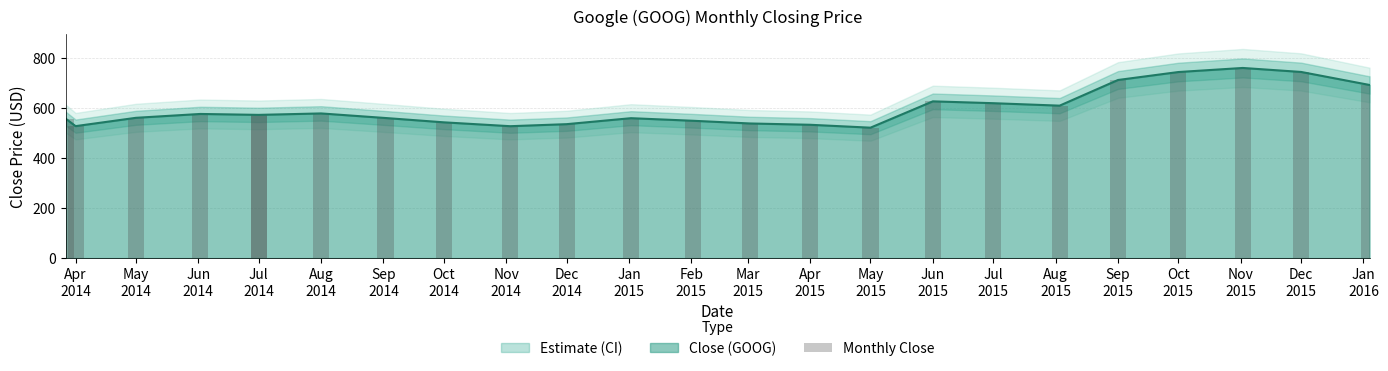

Reading left to right, transcribe all the data shown in this chart.

557.0	526.7	559.9	575.3	571.6	571.6	577.4	559.1	541.8	526.4	534.5	558.4	548.0	537.3	532.1	520.5	625.6	618.2	608.4	710.8	742.6	758.9	743.0	691.0